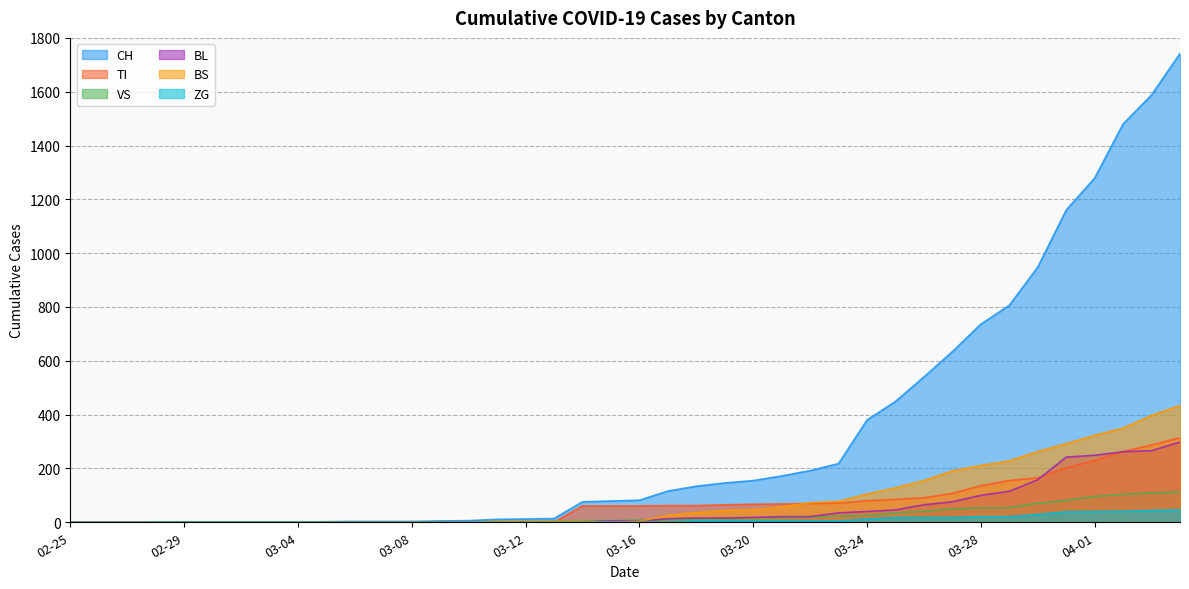

Which series has the widest spread of values?

CH